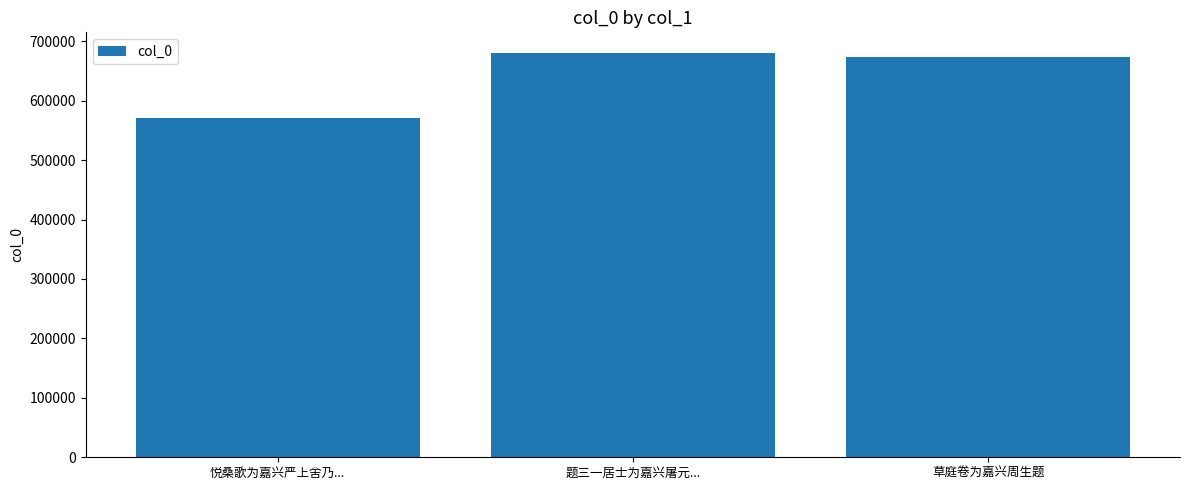

At which label is the value closest to 625999?

草庭卷为嘉兴周生题